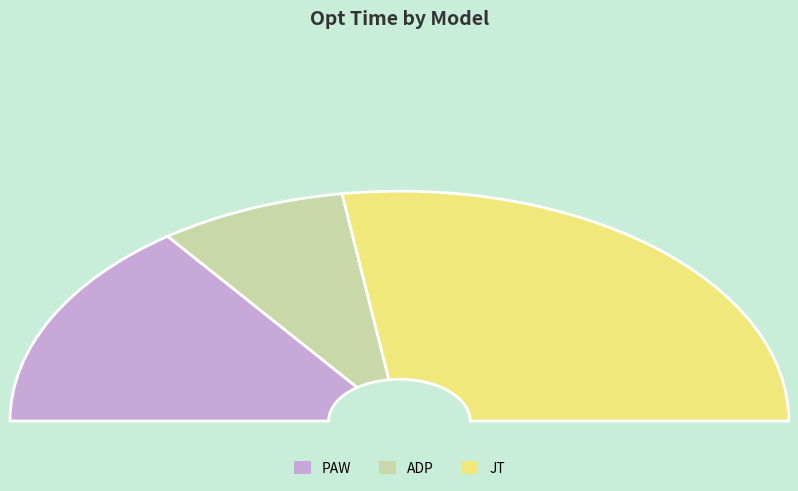

Which slice represents more than half of the pie?

JT